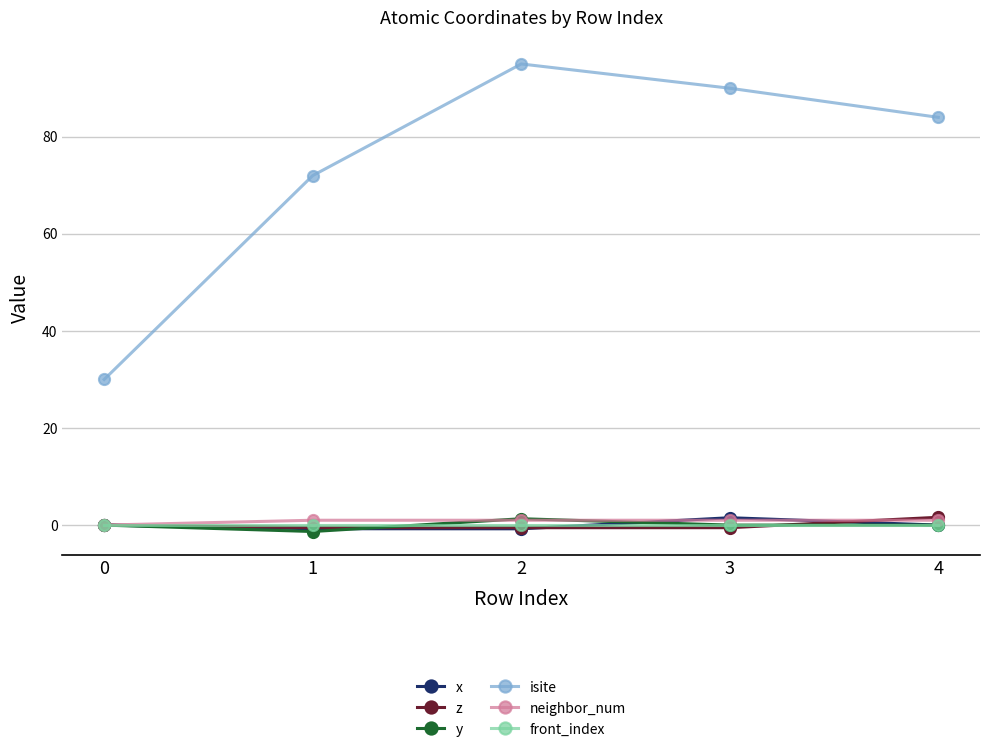

How many categories are shown in the chart?

5